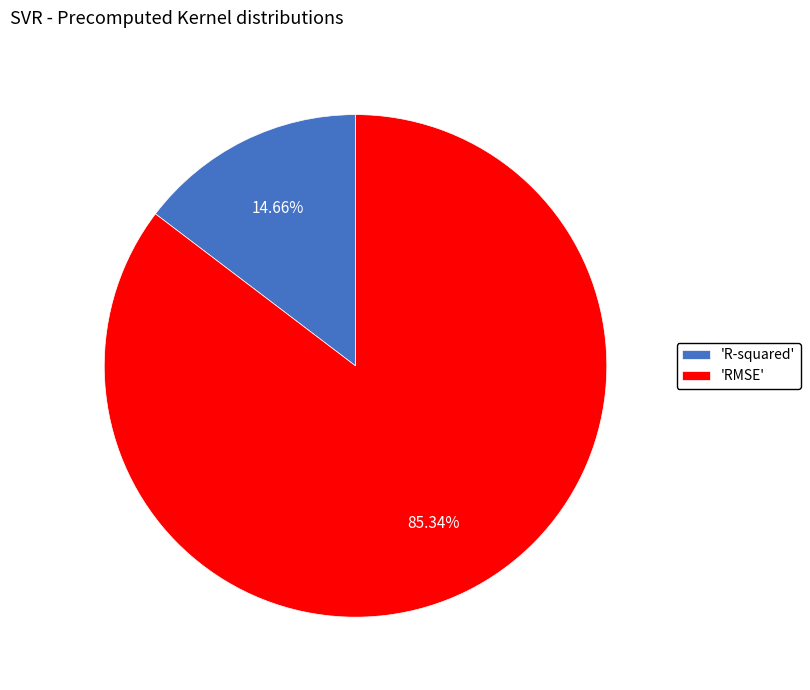

Which slice is the largest?

'RMSE'